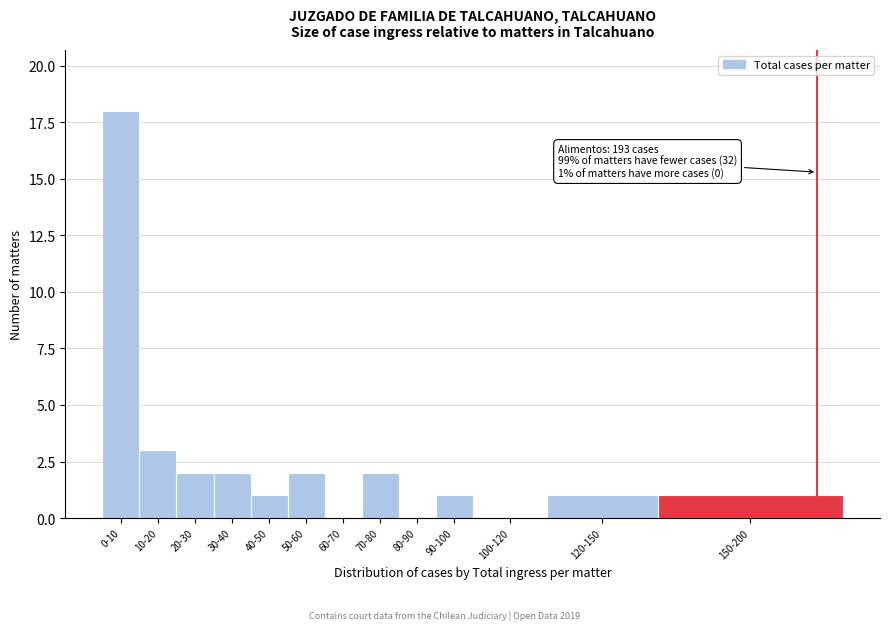

Reading left to right, extract all data points from this chart.

0-10=18	10-20=3	20-30=2	30-40=2	40-50=1	50-60=2	60-70=0	70-80=2	80-90=0	90-100=1	100-120=0	120-150=1	150-200=1